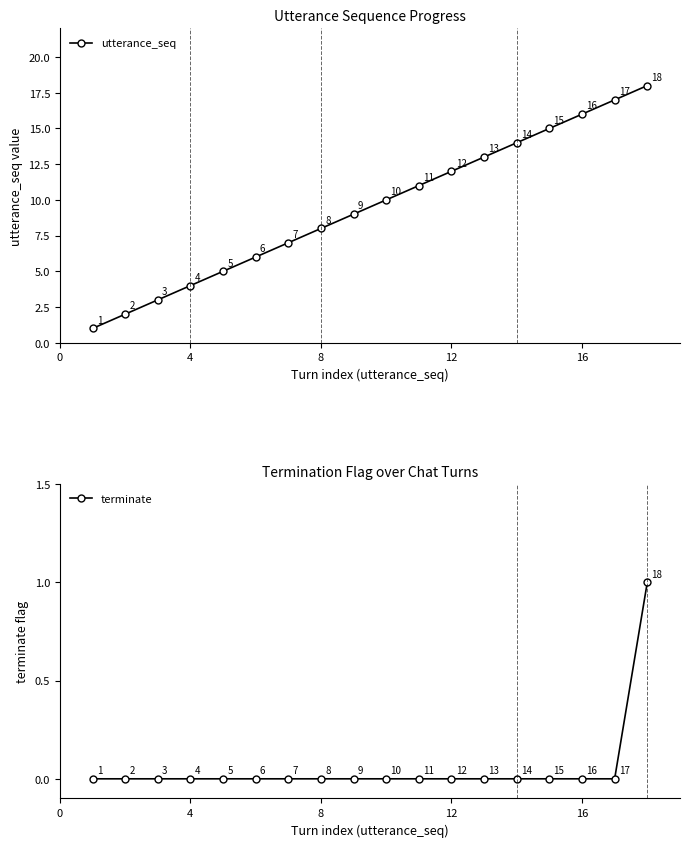

What is the difference between the maximum and minimum values in the terminate series?

1